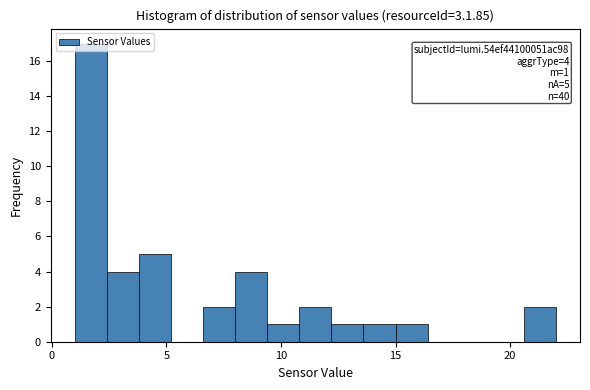

Around what value on the x-axis is the tallest bar? Give the approximate position of its centre, as read against the axis.

1.5